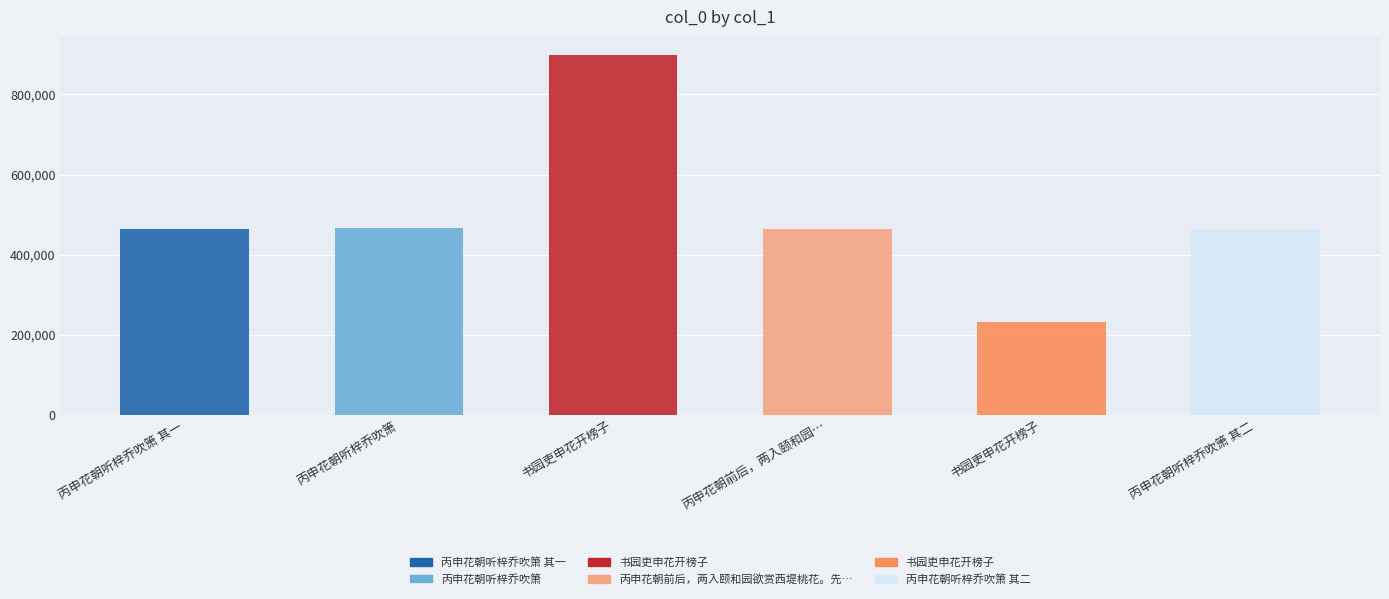

Reading left to right, list all the values displayed in this chart.

丙申花朝听梓乔吹箫 其一=462737	丙申花朝听梓乔吹箫=465916	书园吏申花开榜子=899314	丙申花朝前后，两入颐和园欲赏西堤桃花。先则未放再探已残，皆失其时。因起歌叹之=462742	书园吏申花开榜子=230692	丙申花朝听梓乔吹箫 其二=462738